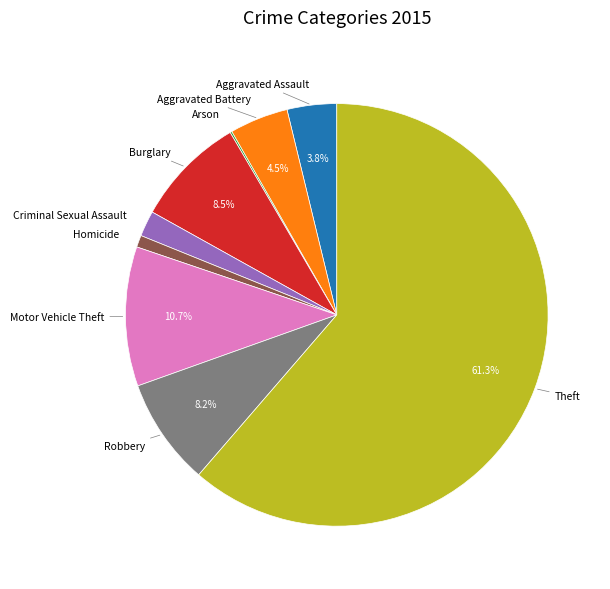

True or false: Burglary accounts for 1% of the total.

False